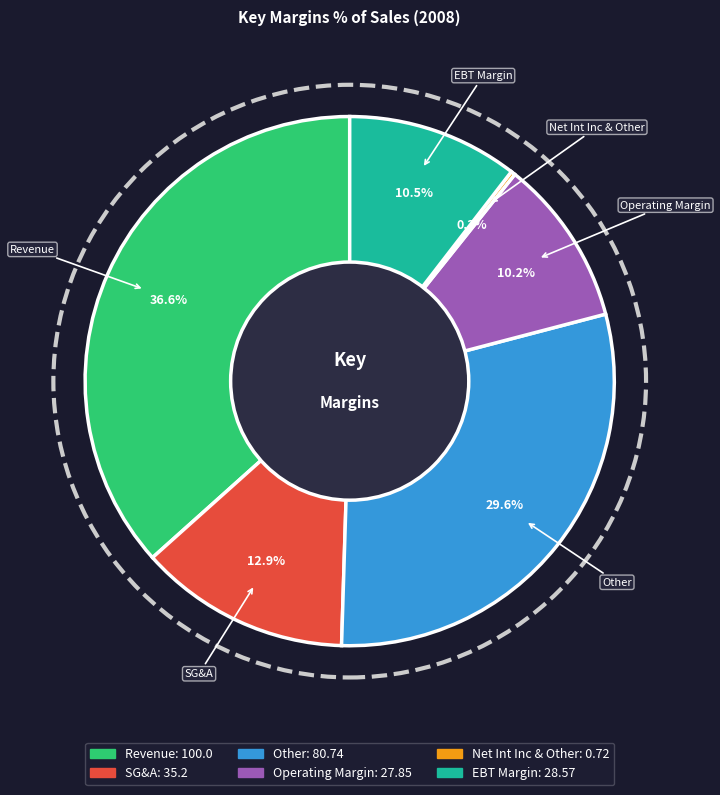

Is Operating Margin the majority of the pie?

No